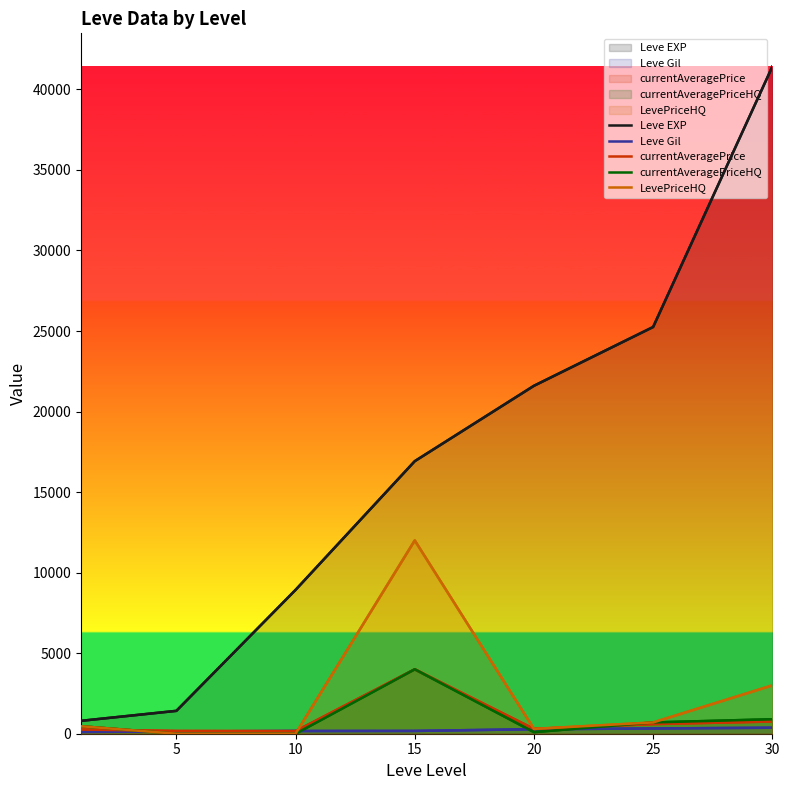

True or false: Leve Gil and currentAveragePriceHQ intersect in this chart.

True